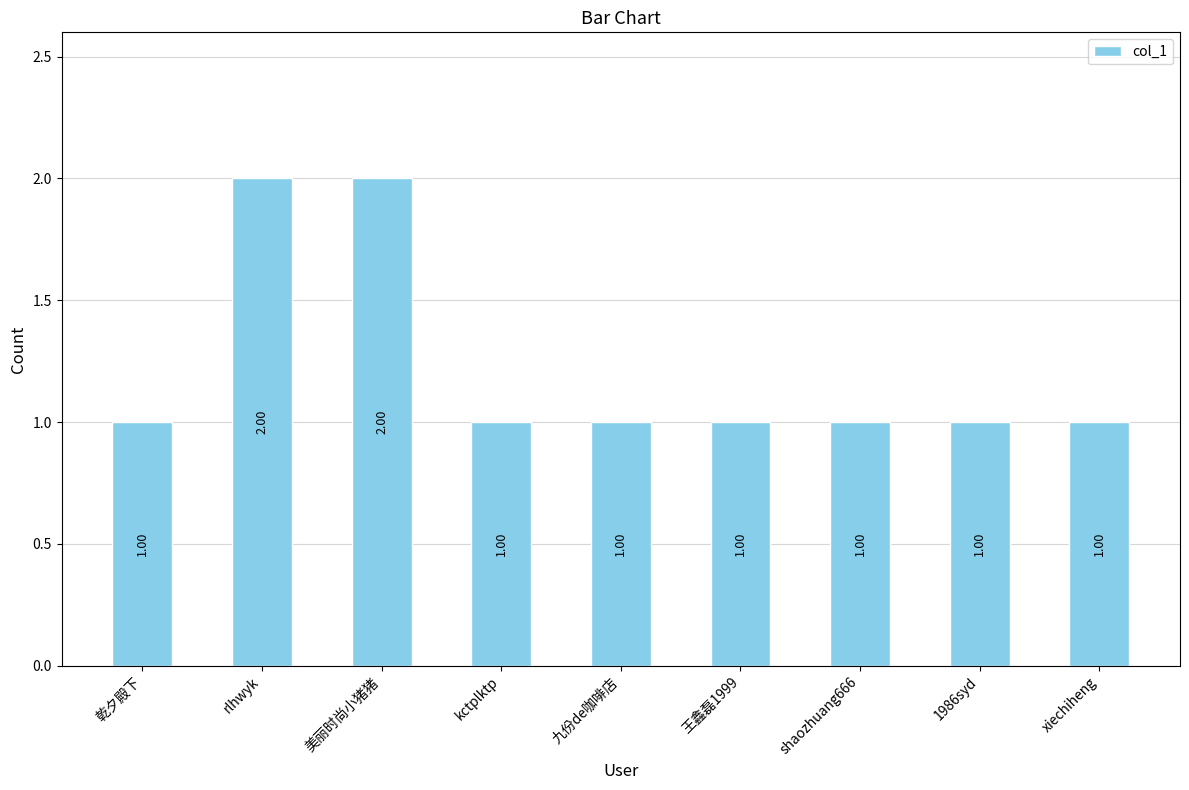

Does the chart contain any negative values?

No